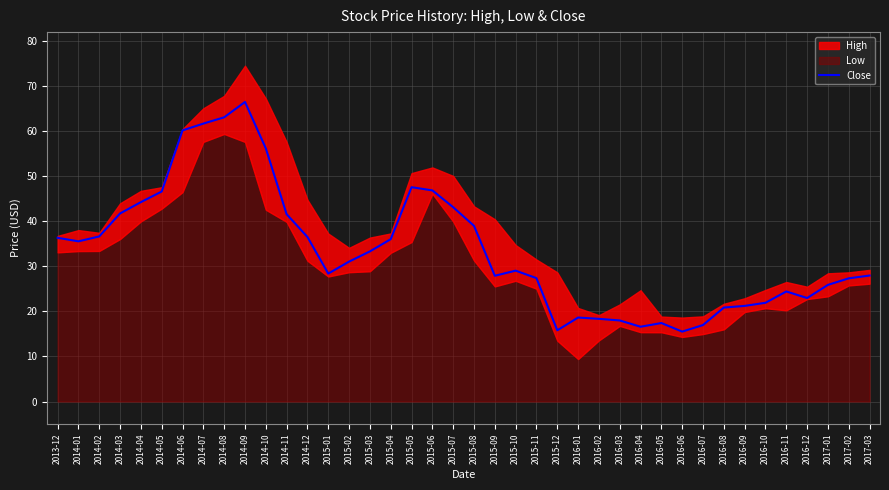

Which category has the highest value in the Close series?

2014-09